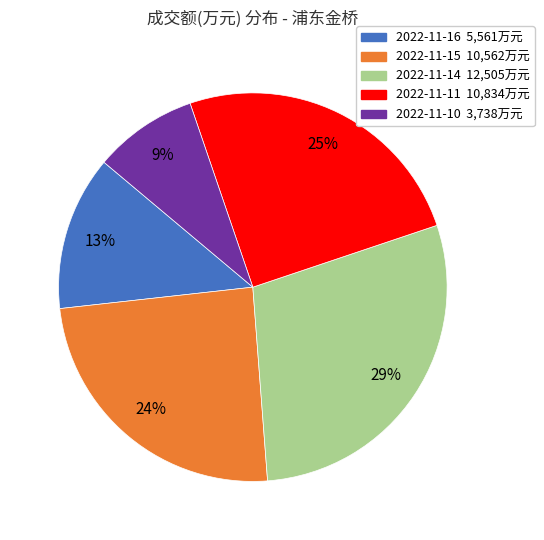

Is the sum of 2022-11-10 3,738万元 and 2022-11-11 10,834万元 greater than half?

No